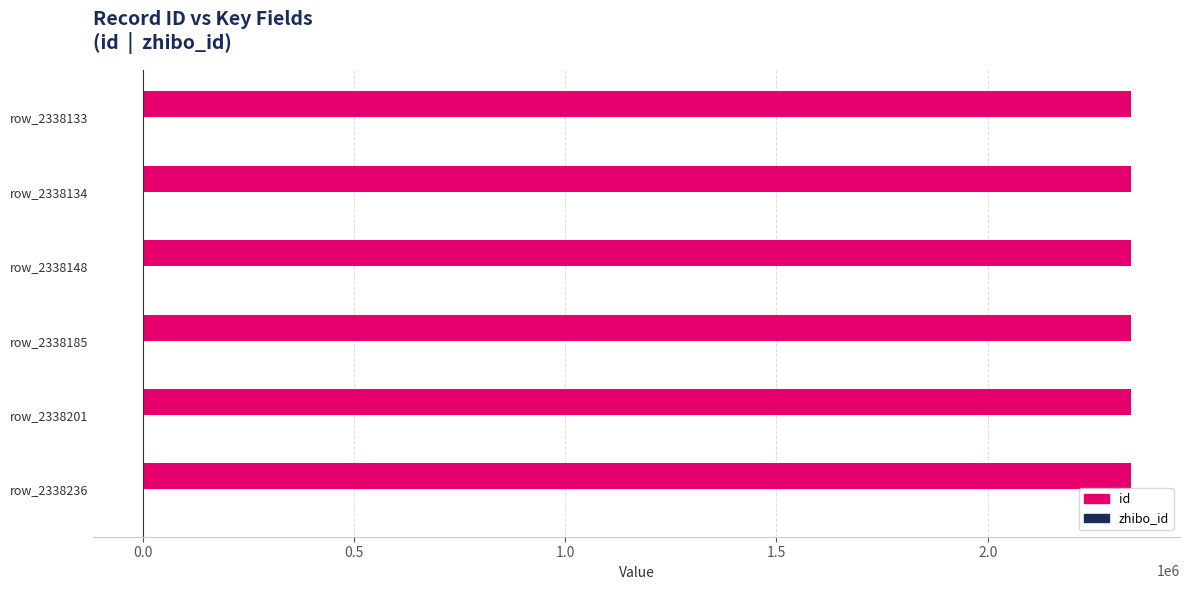

Which series has the largest total across all categories?

id